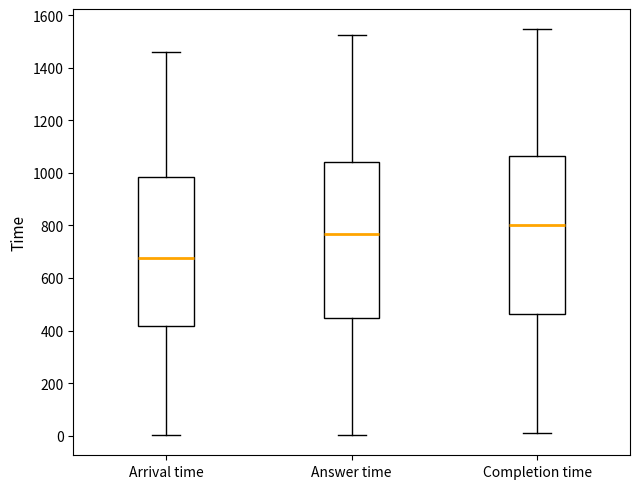

Where does the median line of the box for Answer time sit on the y-axis? The values are not printed on the chart, so give them approximately, as read against the axis.

760